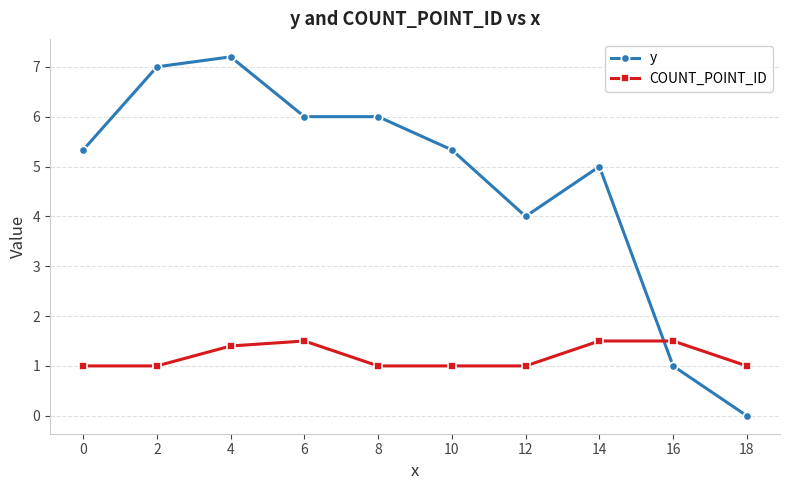

What are all the series names shown in the legend?

y, COUNT_POINT_ID